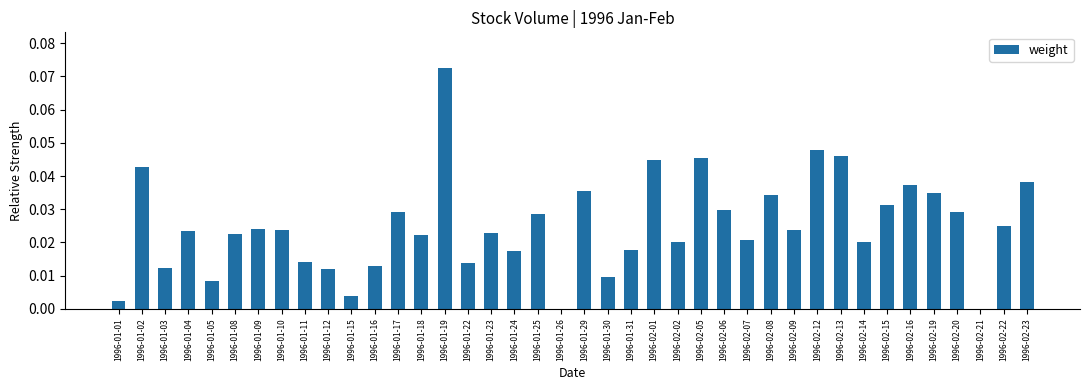

What is the sum of all values?

1.0